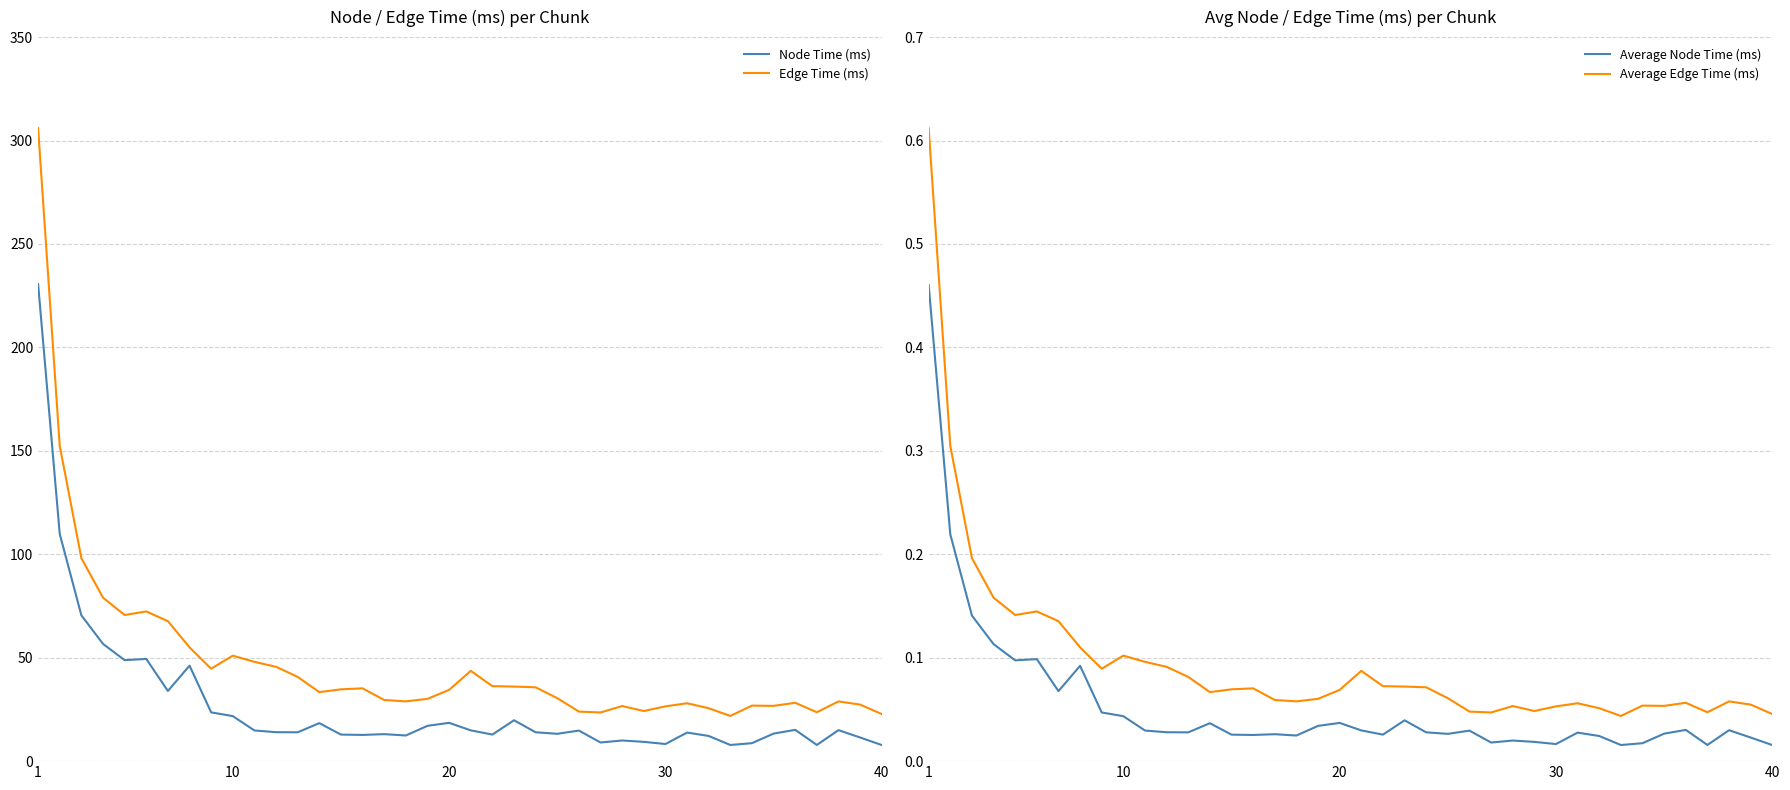

True or false: Average Edge Time (ms) and Node Time (ms) intersect in this chart.

False